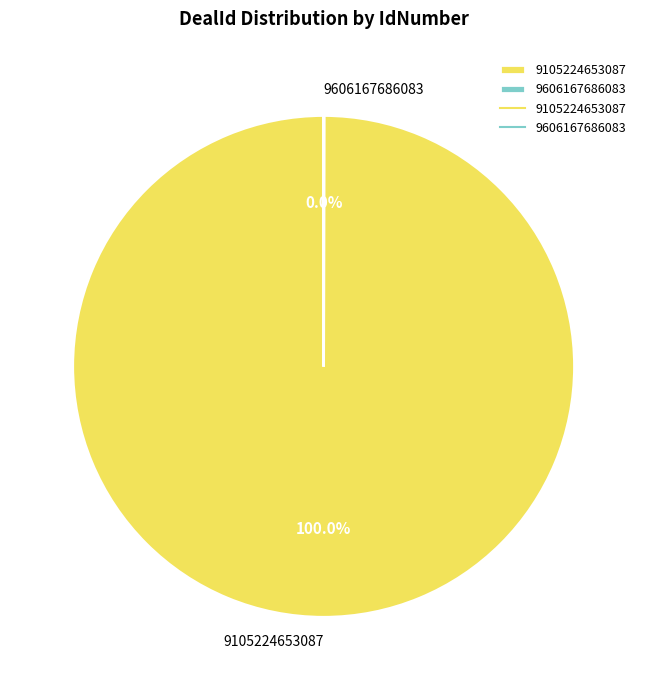

Which category accounts for the majority?

9105224653087